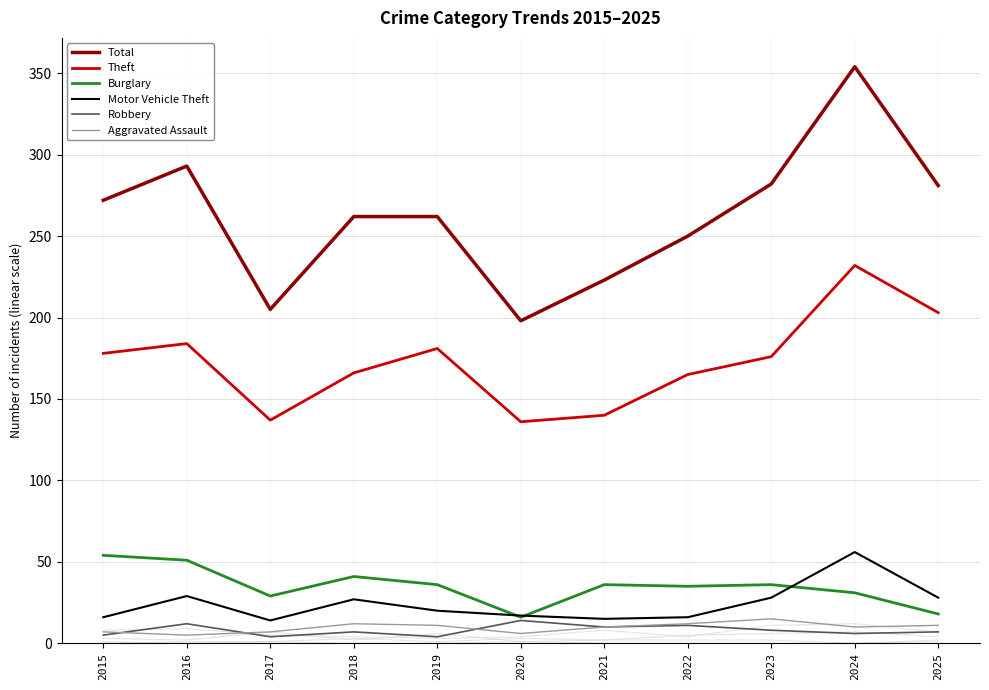

In Theft, how many points are lower than both neighbors (excluding endpoints)?

2